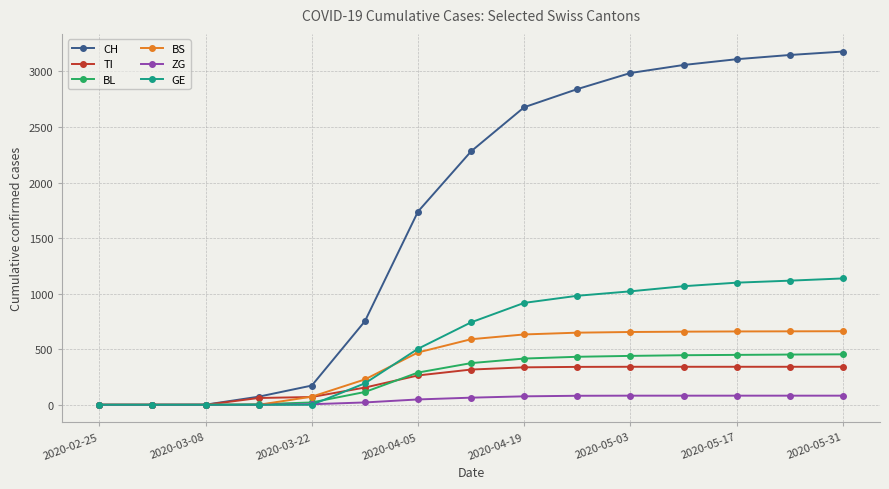

Which series has the widest spread of values?

CH